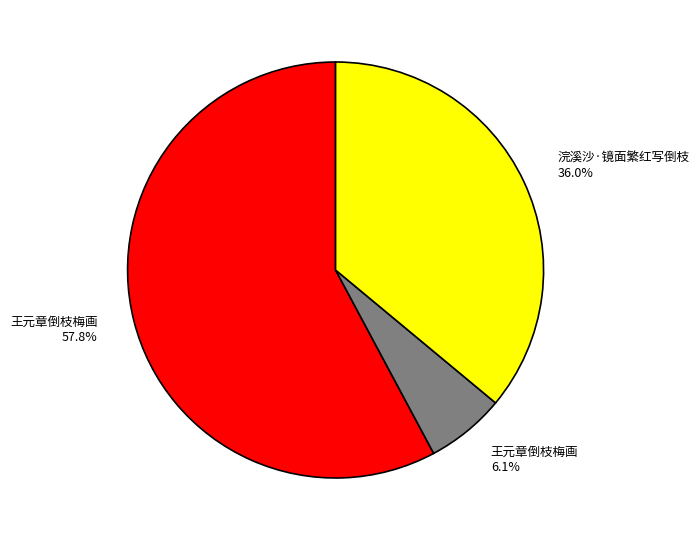

Does any single category account for the majority?

Yes